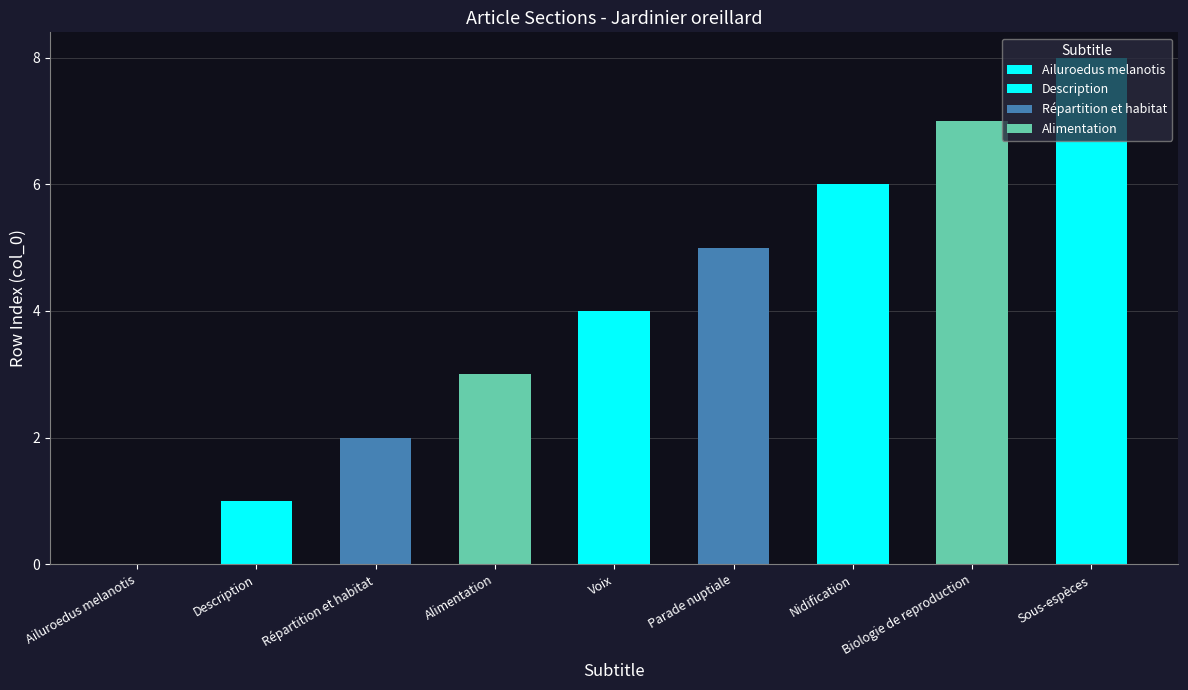

Which has a higher value, Voix or Parade nuptiale?

Parade nuptiale